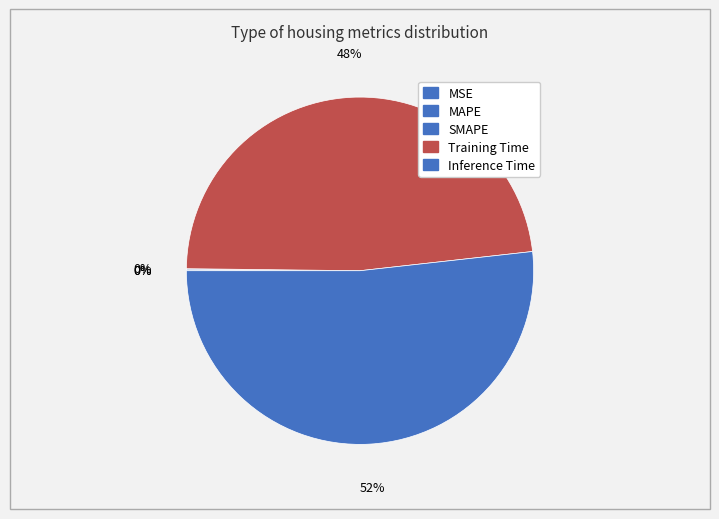

To the nearest percent, what percentage of the pie is Inference Time?

52%